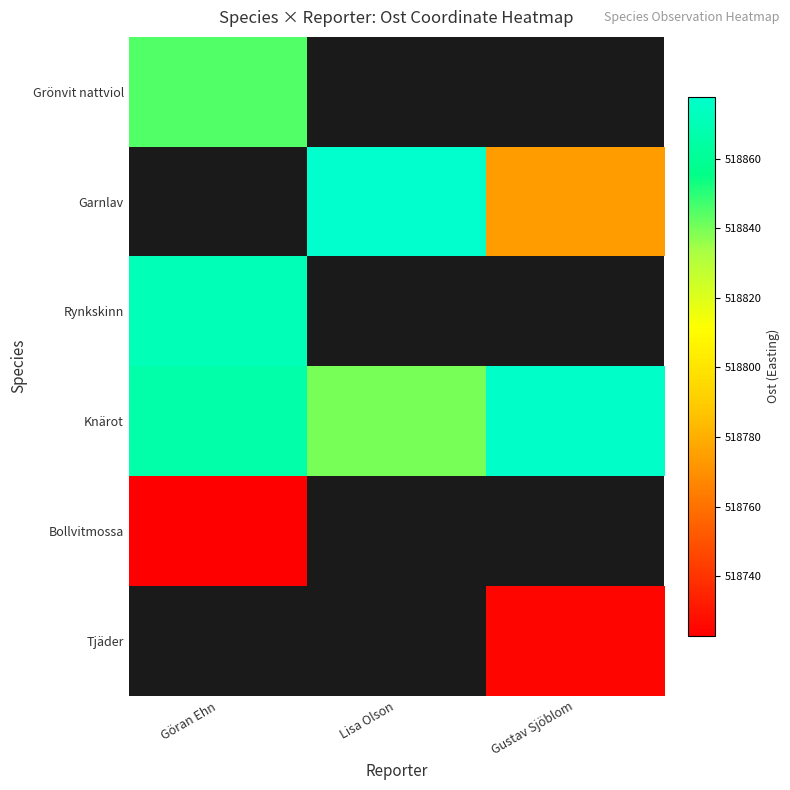

How many categories are shown in the chart?

3